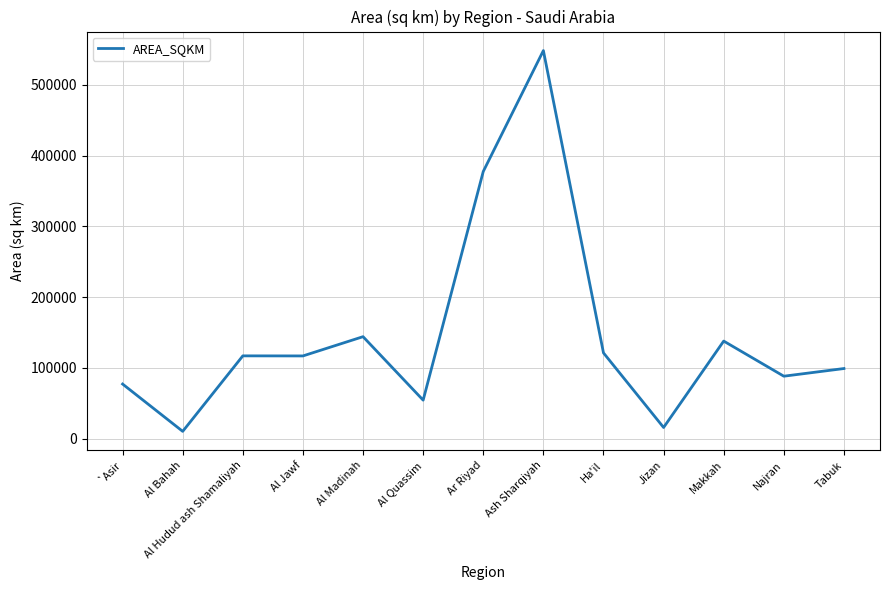

True or false: the data shows 76665.0 at Al Jawf.

False